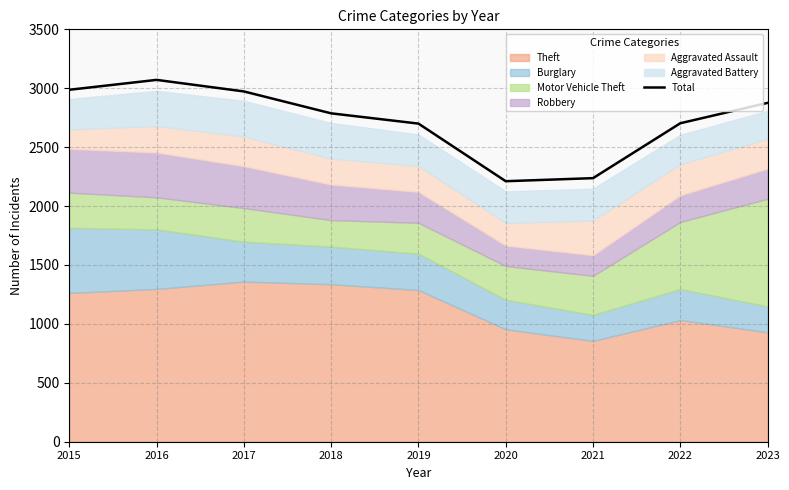

What is the change in value from 2017 to 2019?

-273